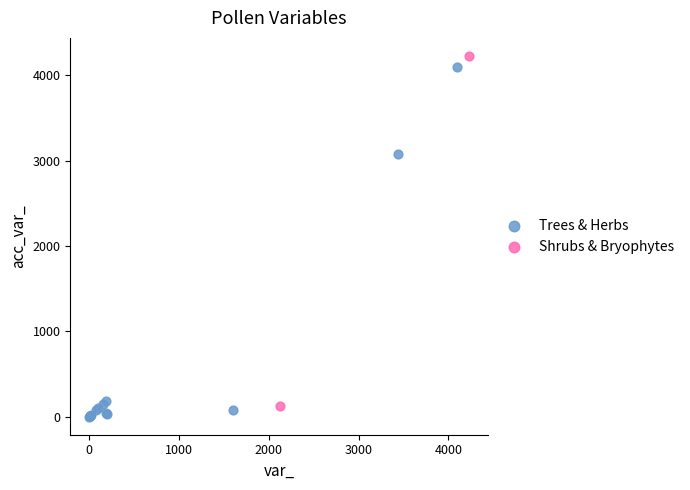

What are all the series names shown in the legend?

Trees & Herbs, Shrubs & Bryophytes